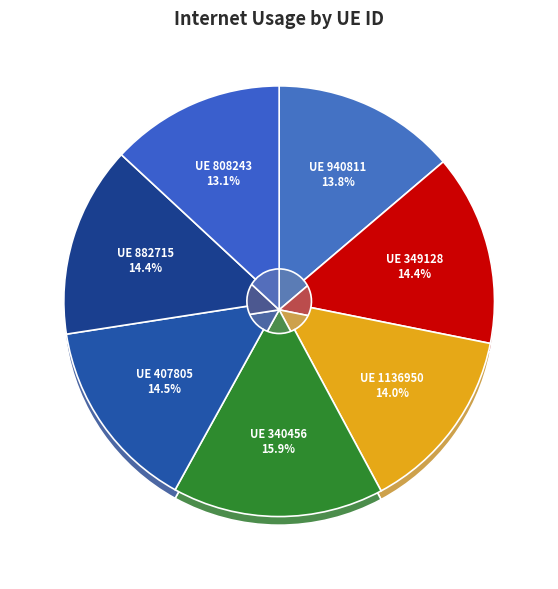

Which slice is the smallest?

808243